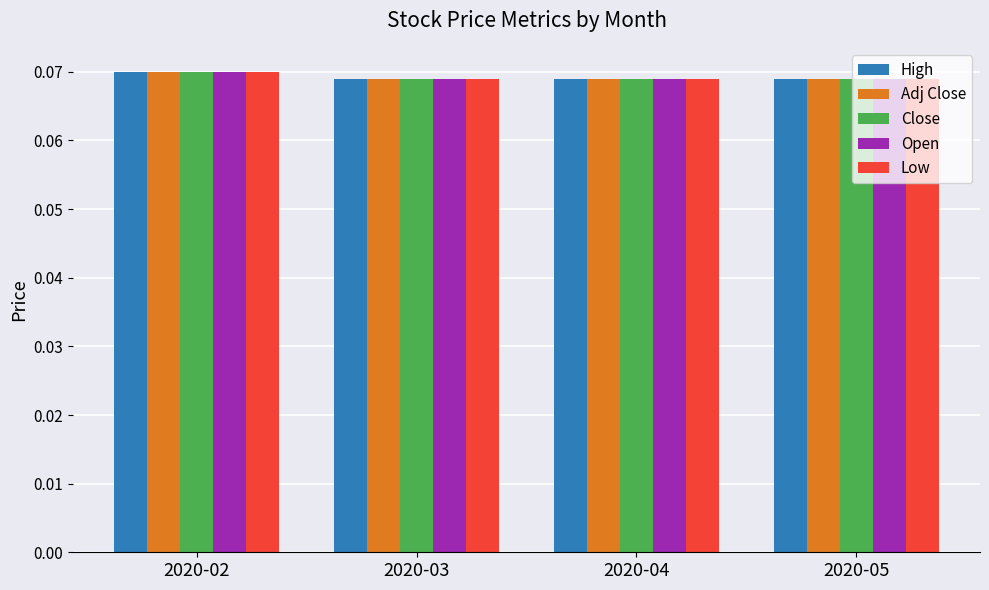

What is the sum of all High values?

0.3